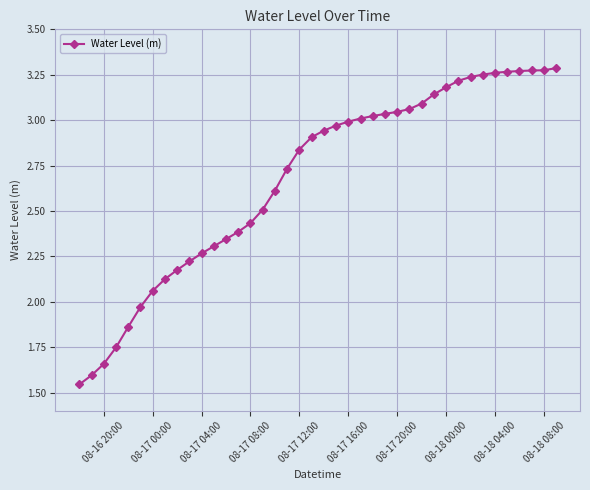

What is the sum of all values?

107.1